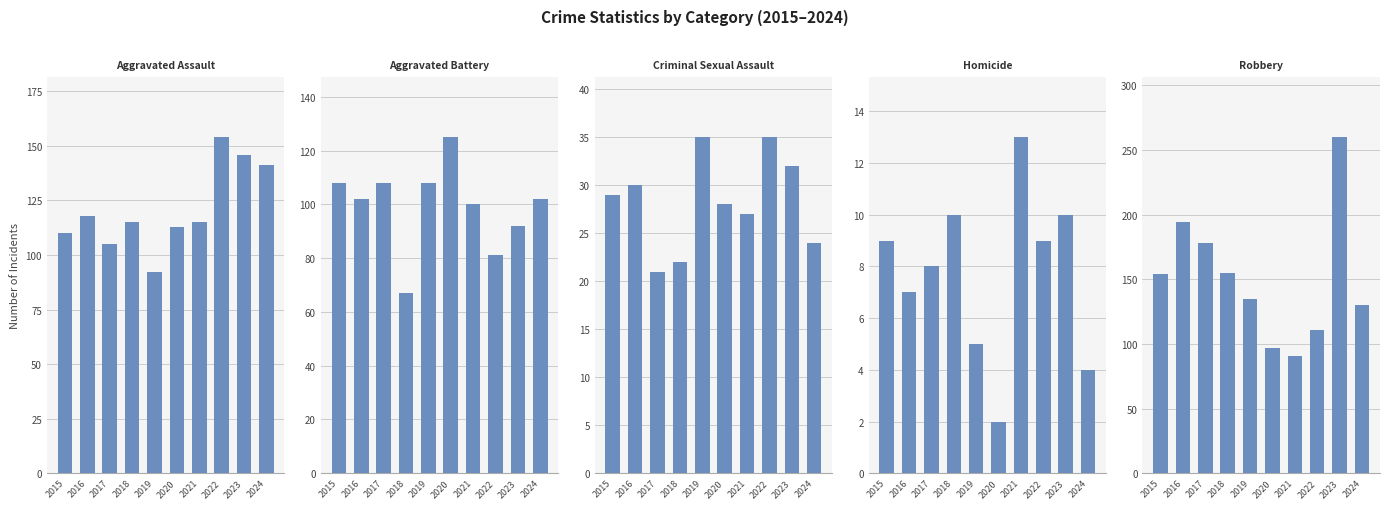

At which label does Homicide reach its minimum?

2020